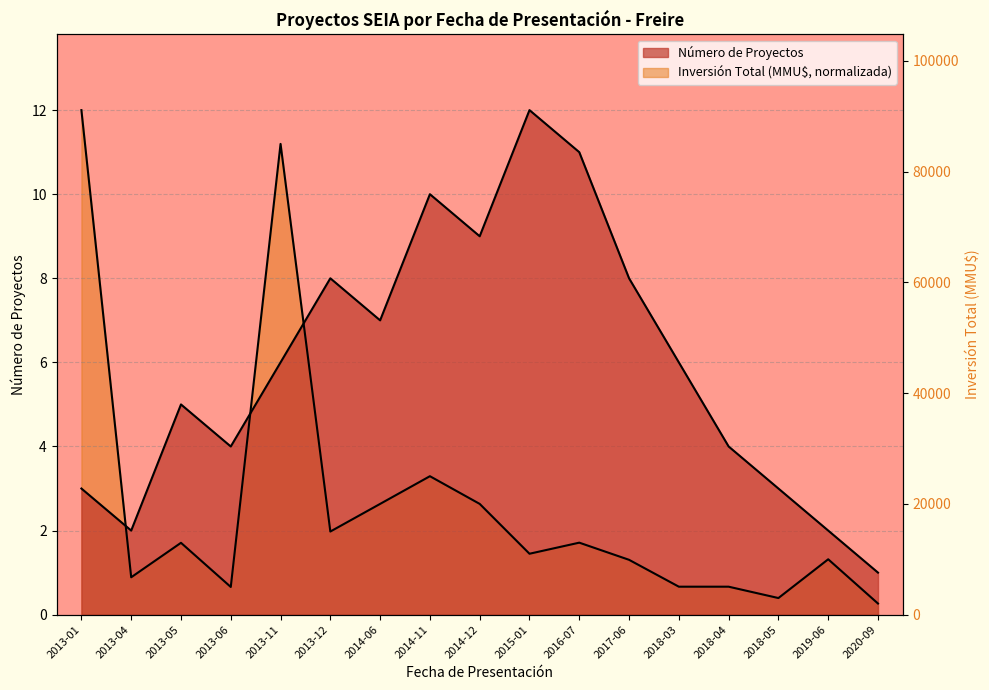

At which category does Número de Proyectos reach its first local peak?

2013-05